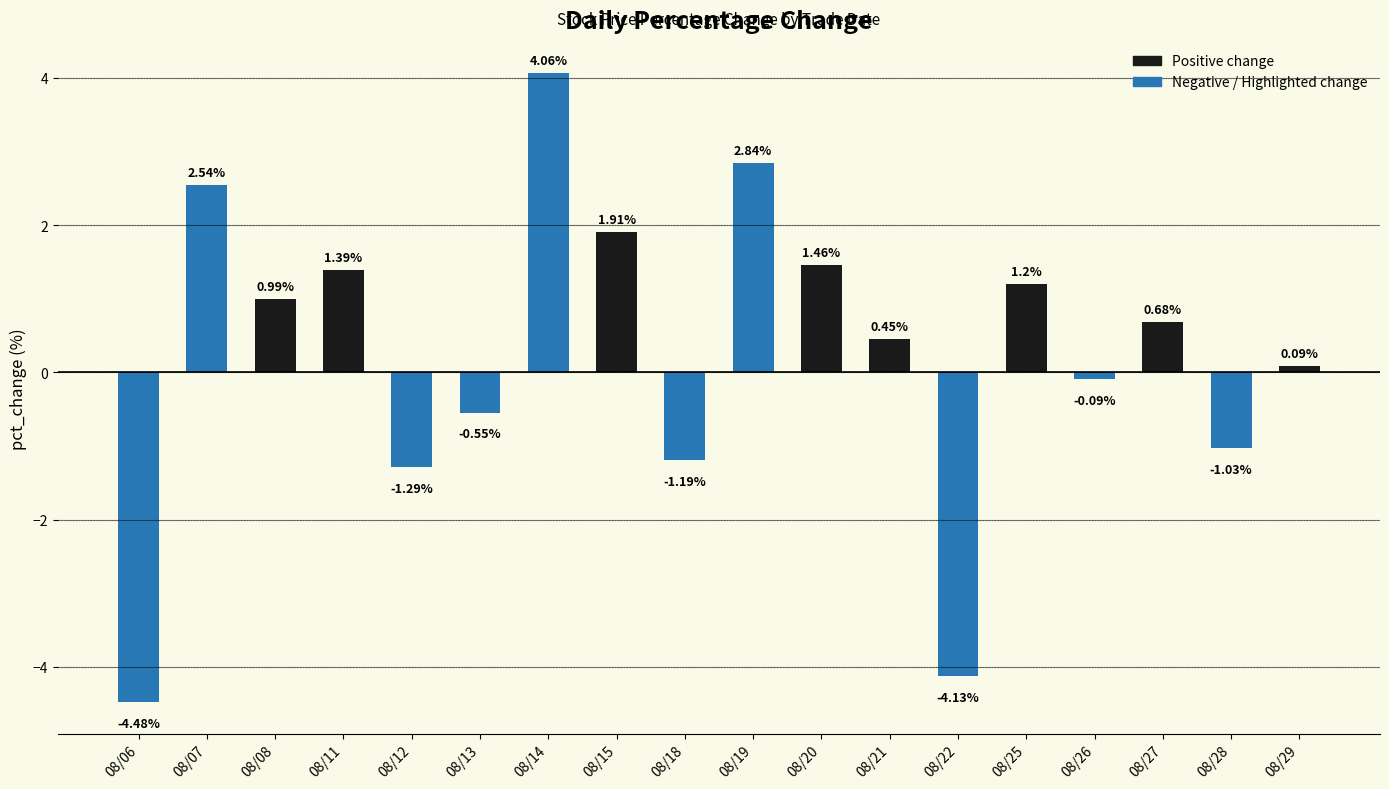

List the labels in order of value, smallest first.

08/06, 08/22, 08/12, 08/18, 08/28, 08/13, 08/26, 08/29, 08/21, 08/27, 08/08, 08/25, 08/11, 08/20, 08/15, 08/07, 08/19, 08/14